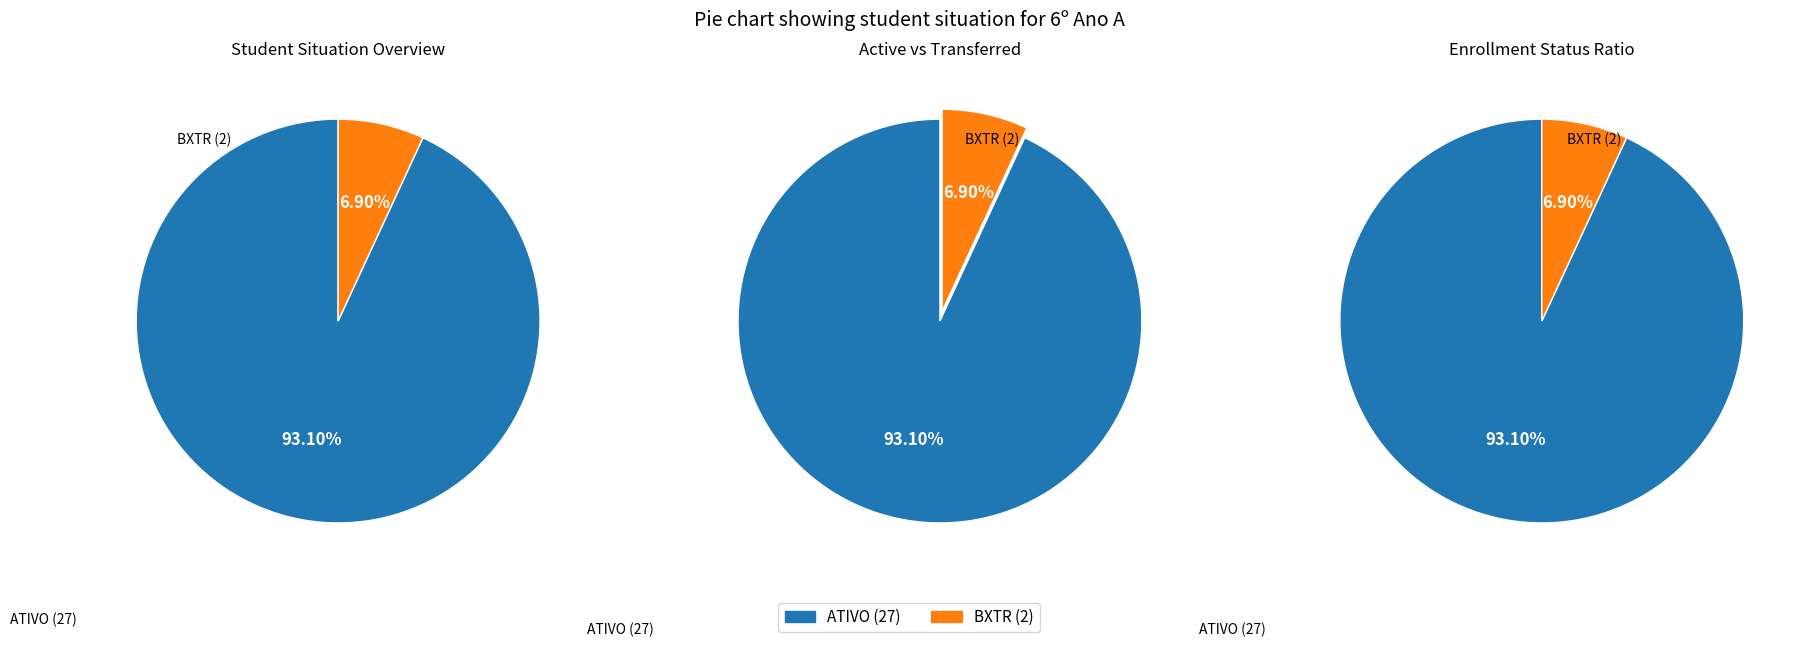

Between ATIVO and BXTR, which is larger?

ATIVO